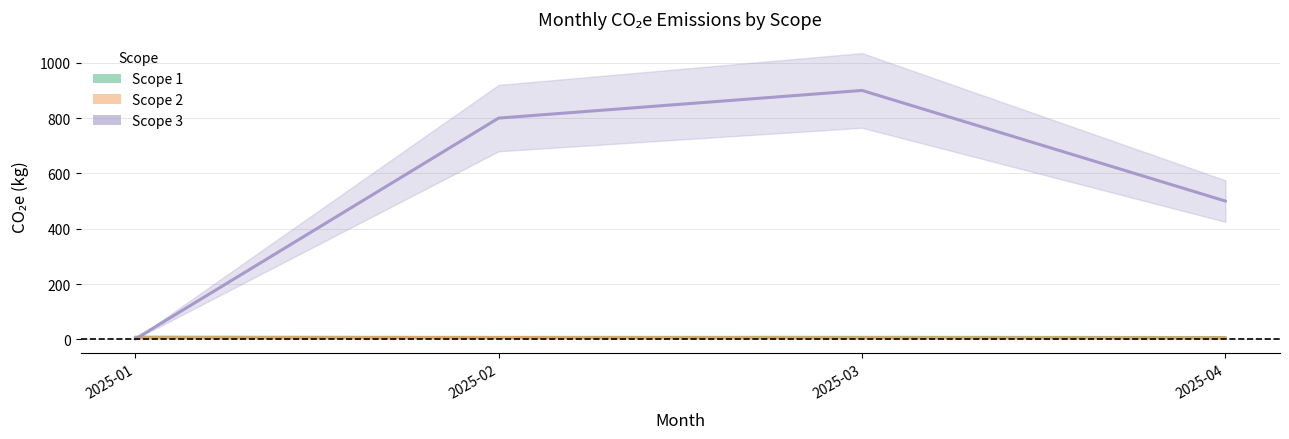

Which series has the largest total across all categories?

Scope 3